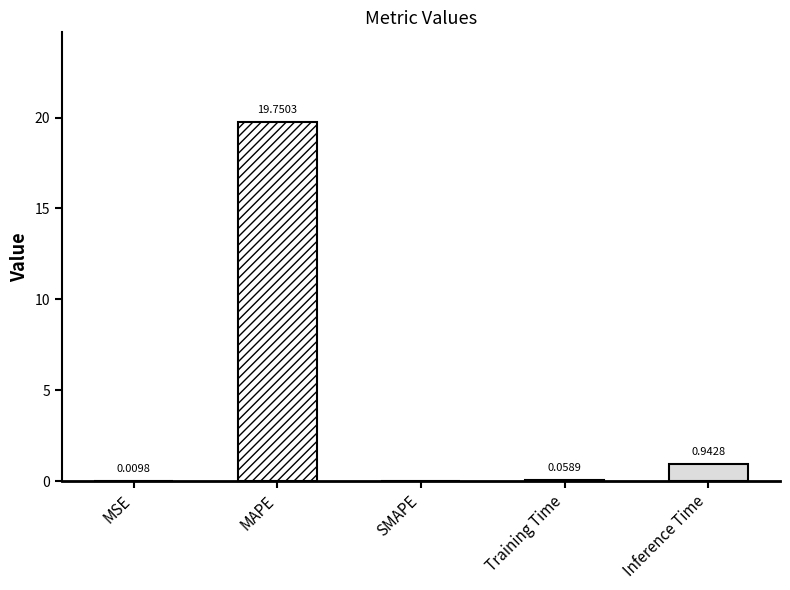

Count the number of values greater than 0.

4